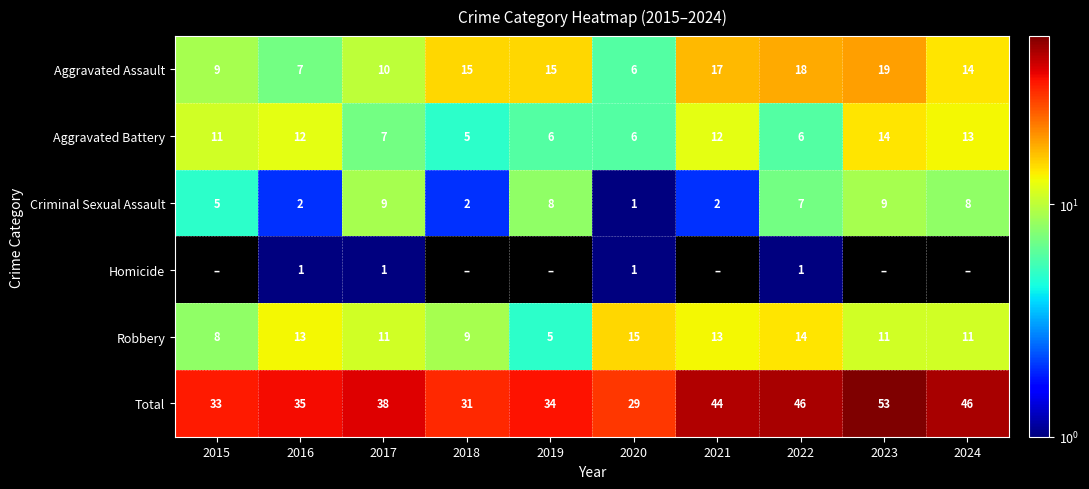

What is the average value of the Total series?

39